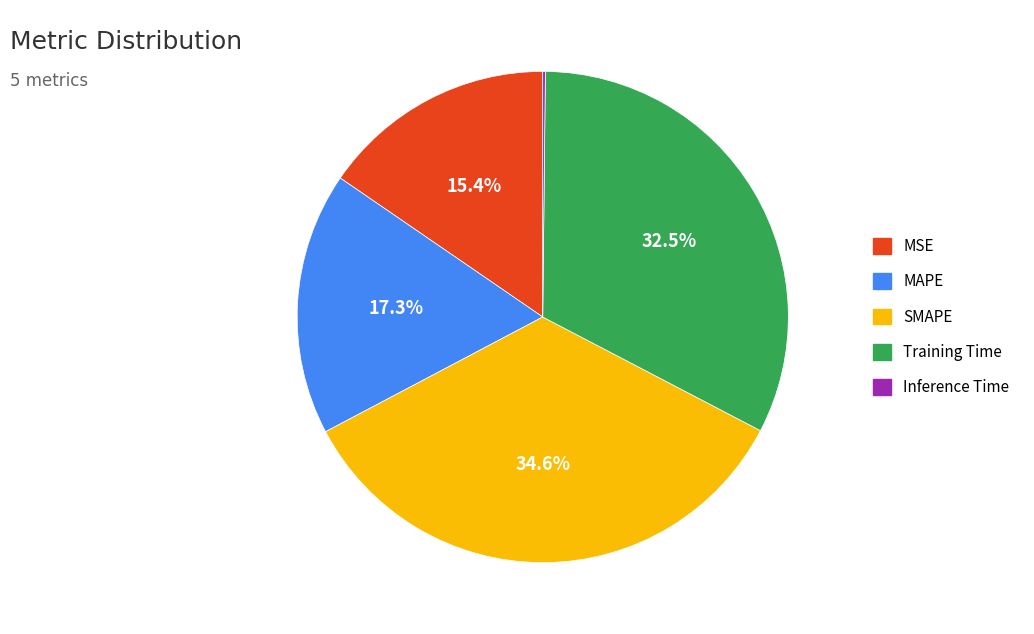

Combined, what portion of the pie is SMAPE and MSE?

50.0%